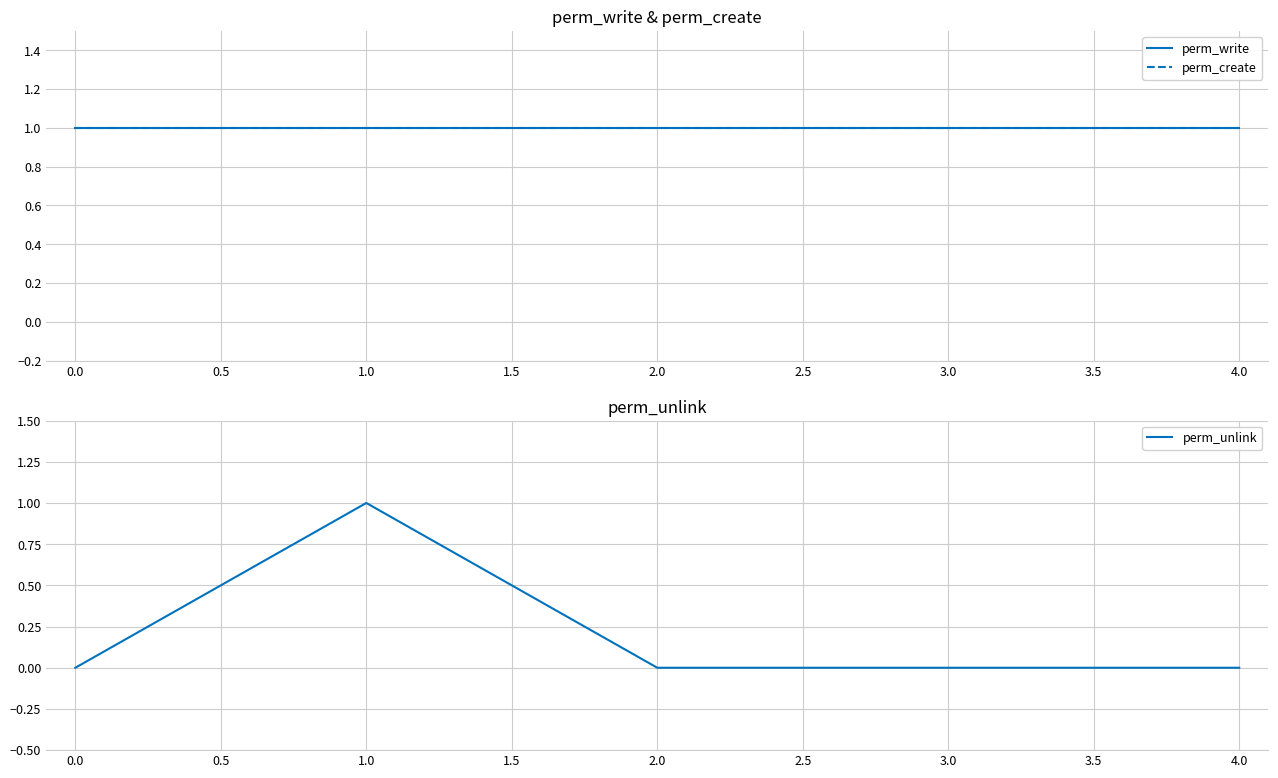

List the series in order of their peak value, highest first.

perm_write, perm_create, perm_unlink